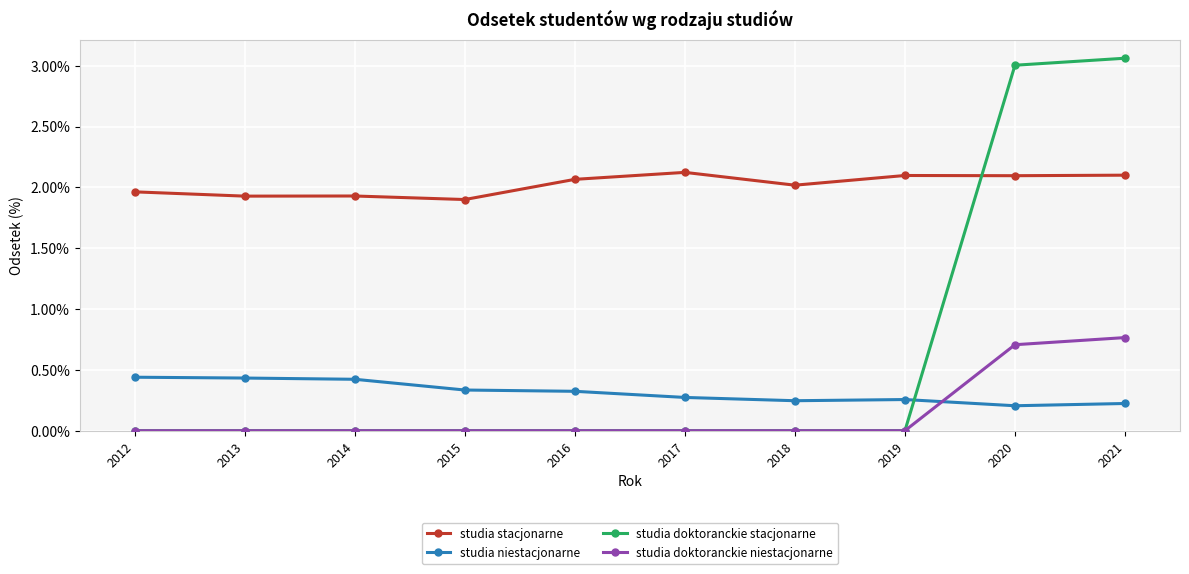

Which series has the largest total across all categories?

studia stacjonarne